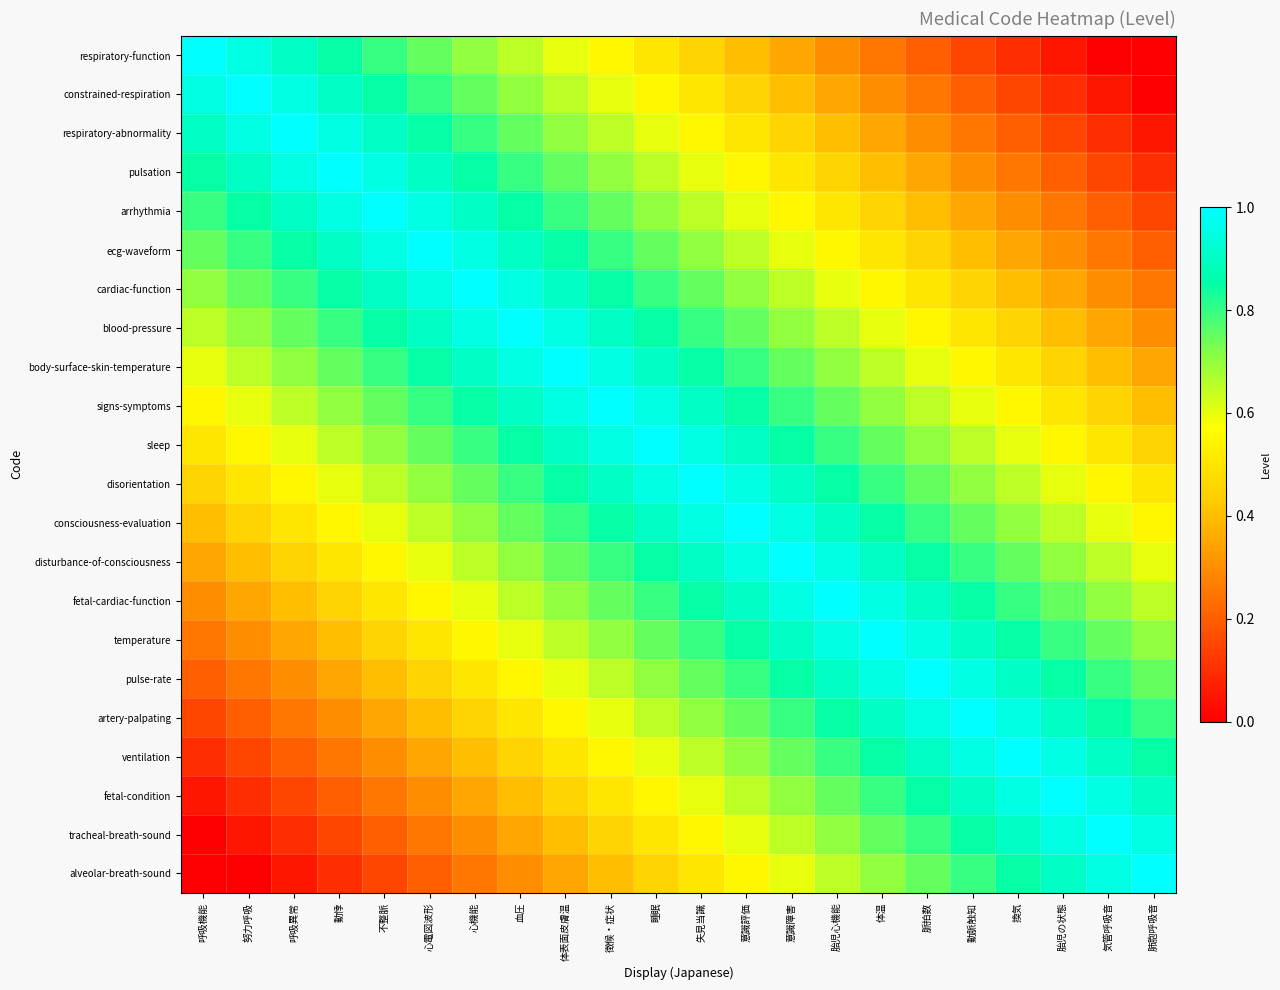

Count the number of data series in this chart.

22